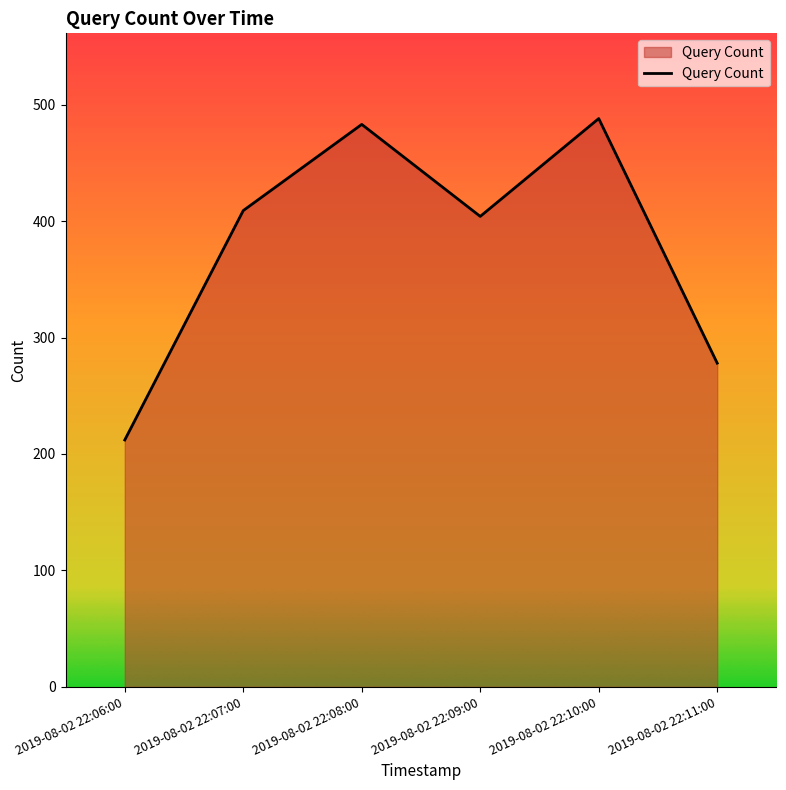

How many distinct data groups are displayed?

1